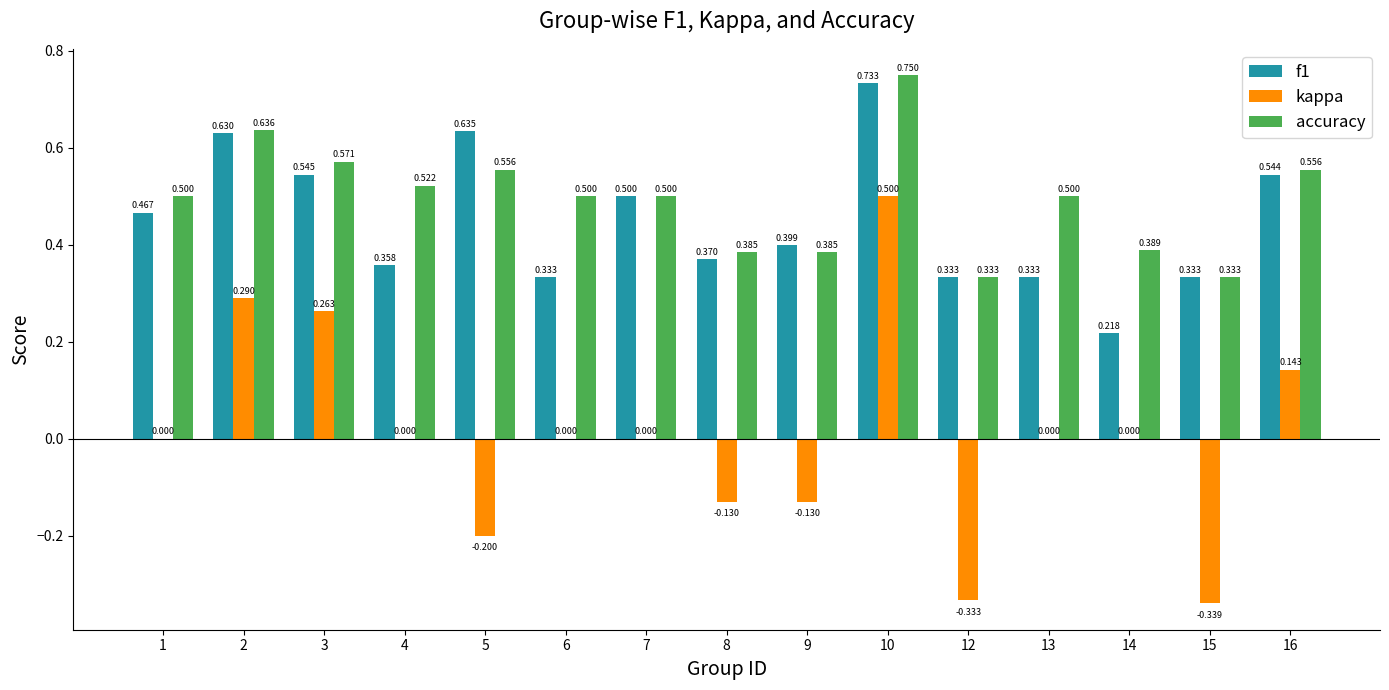

Which series changed the most between 12 and 13?

kappa